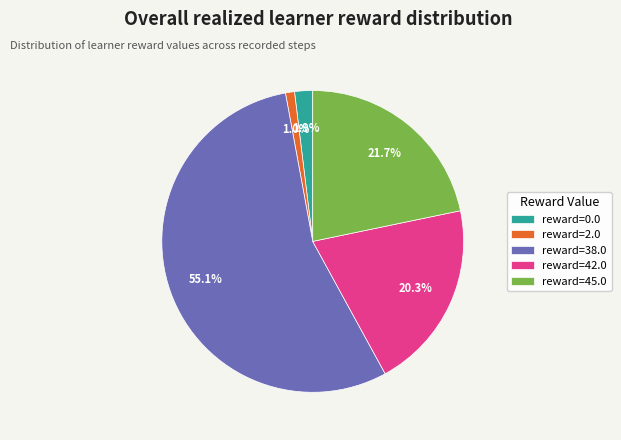

Which category has the biggest portion of the pie?

reward=38.0